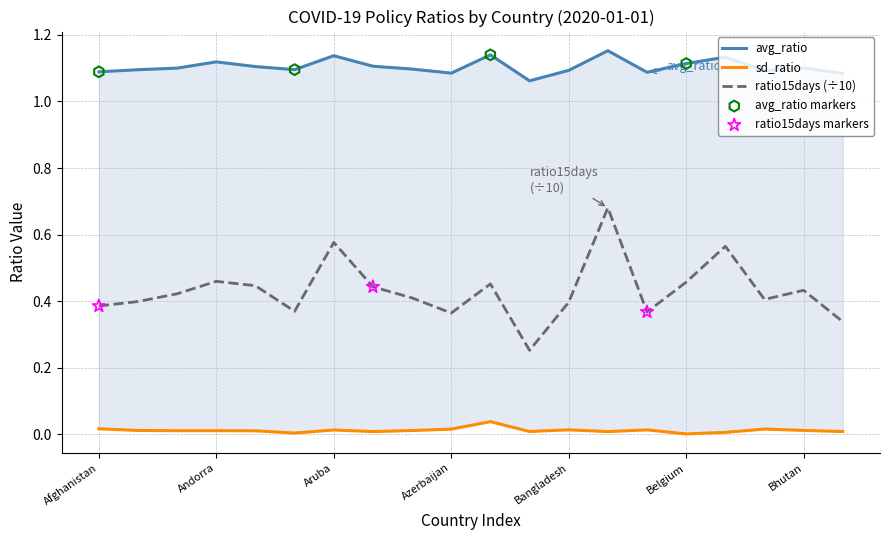

What is the total value across all series at Azerbaijan?

1.5